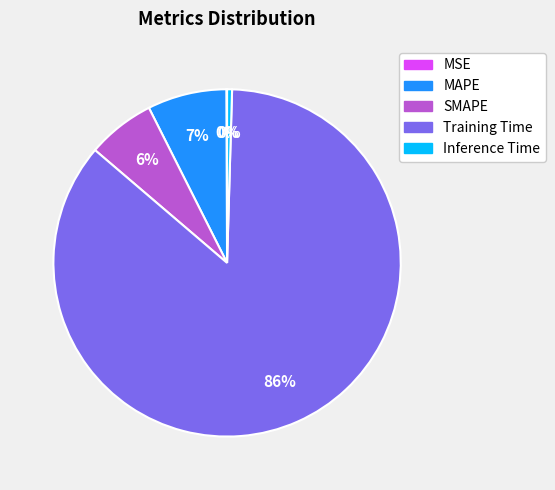

What percentage is the MAPE slice, to the nearest percent?

7%